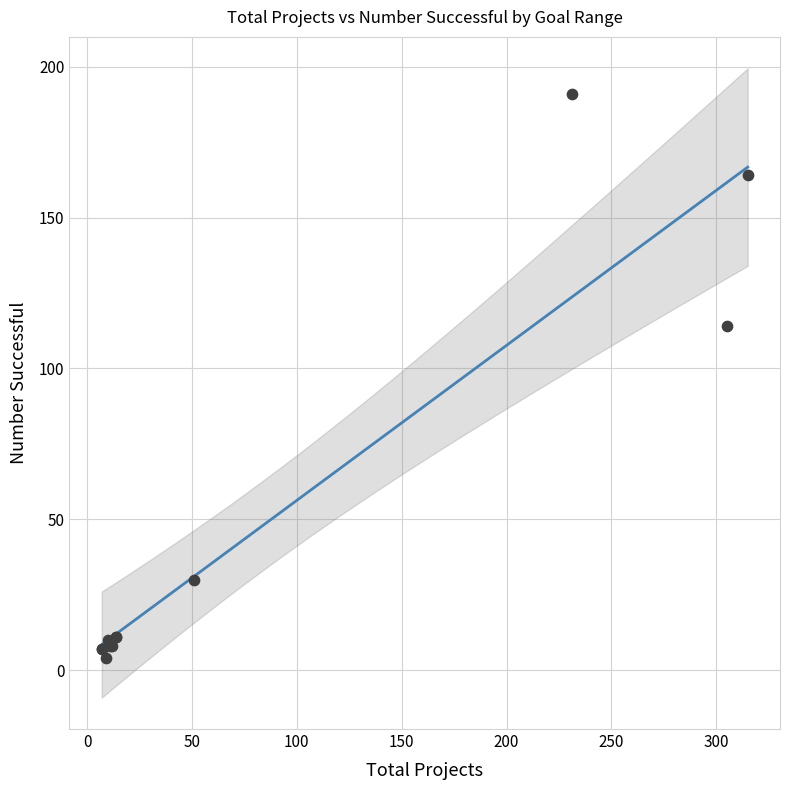

What Y value in the scatter plot is closest to 97?

114